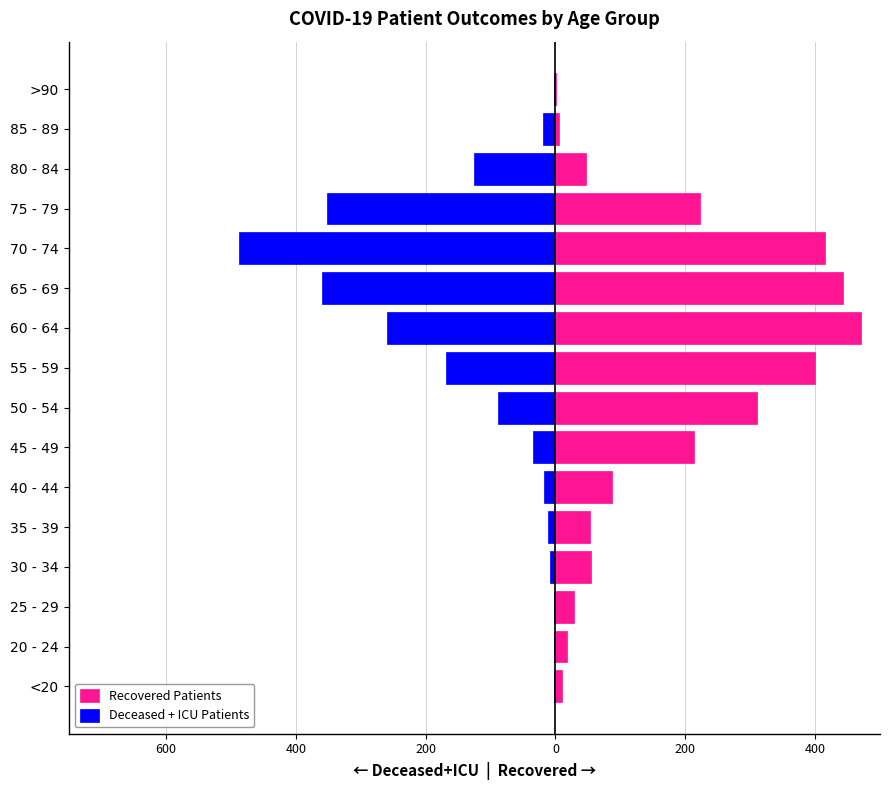

How many series are shown in this chart?

2